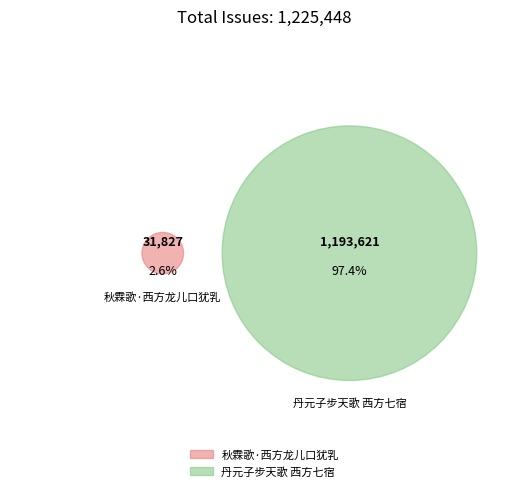

To the nearest percent, what is the difference between the 秋霖歌·西方龙儿口犹乳 and 丹元子步天歌 西方七宿 slice percentages?

95%